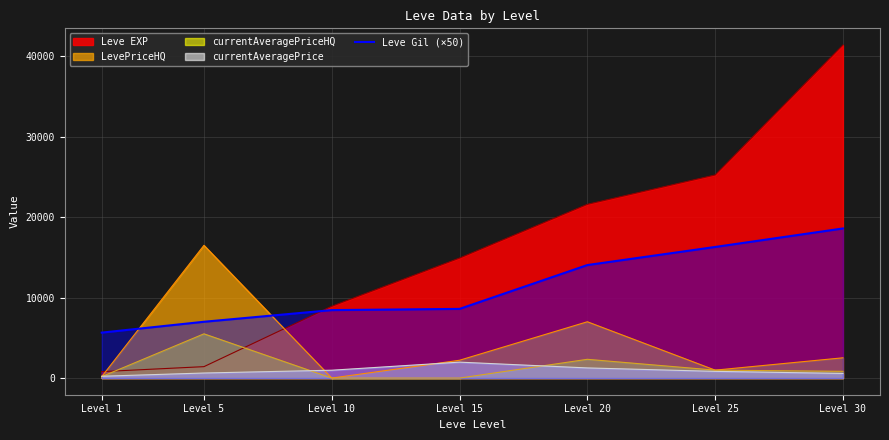

Where is the data nearest to the value 12125?

Level 20